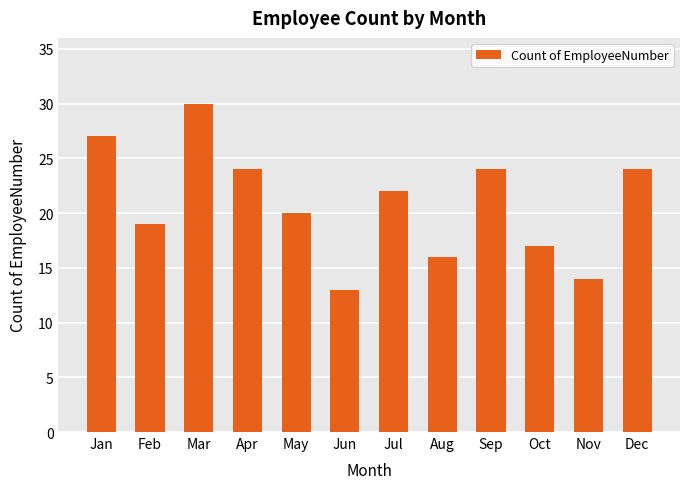

What is the change in value from Mar to May?

-10